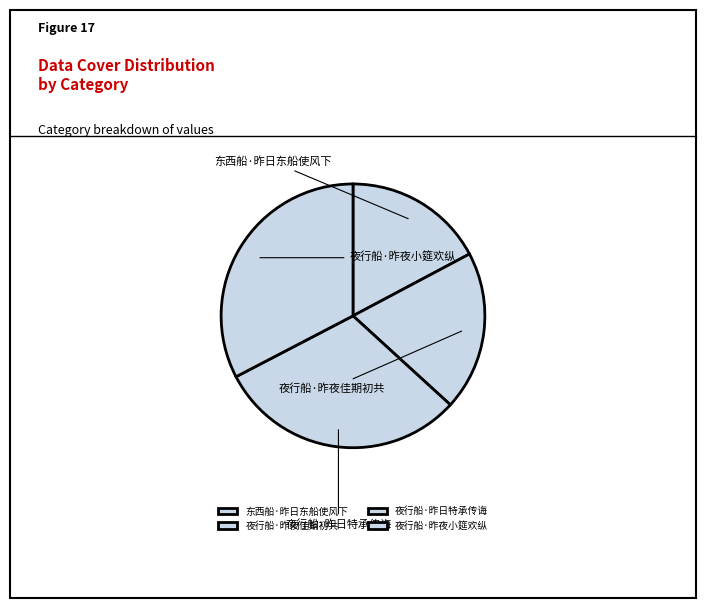

What is the smallest slice in the pie chart?

东西船·昨日东船使风下